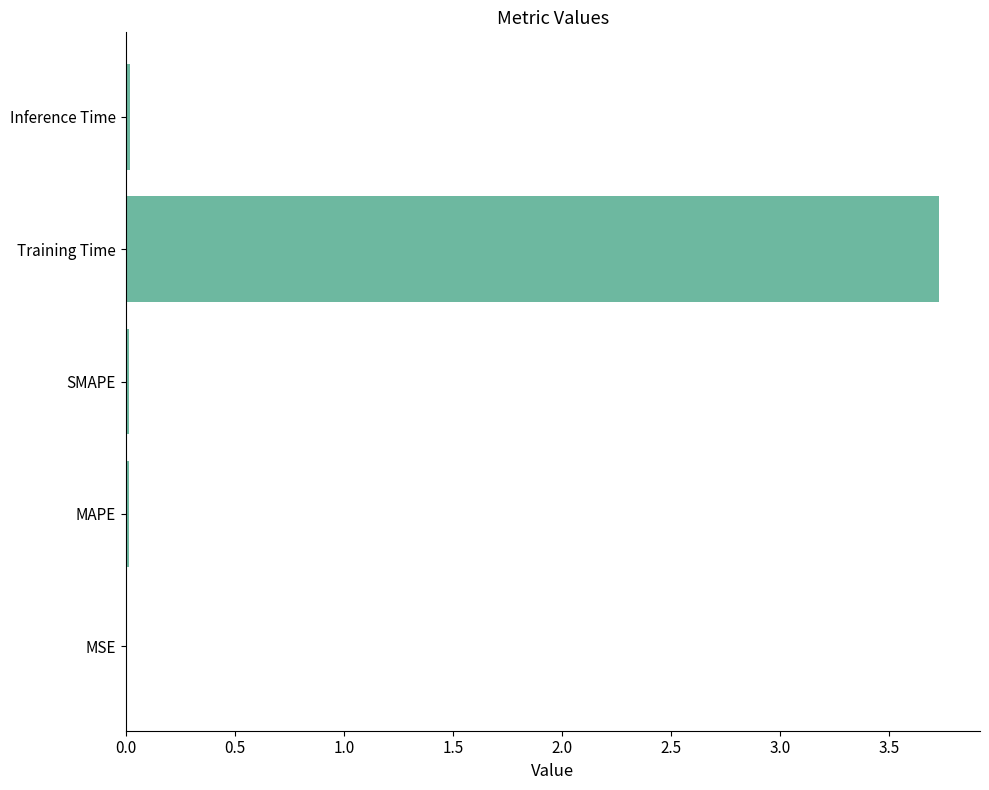

Is it true that the value at MAPE is 0.0?

True